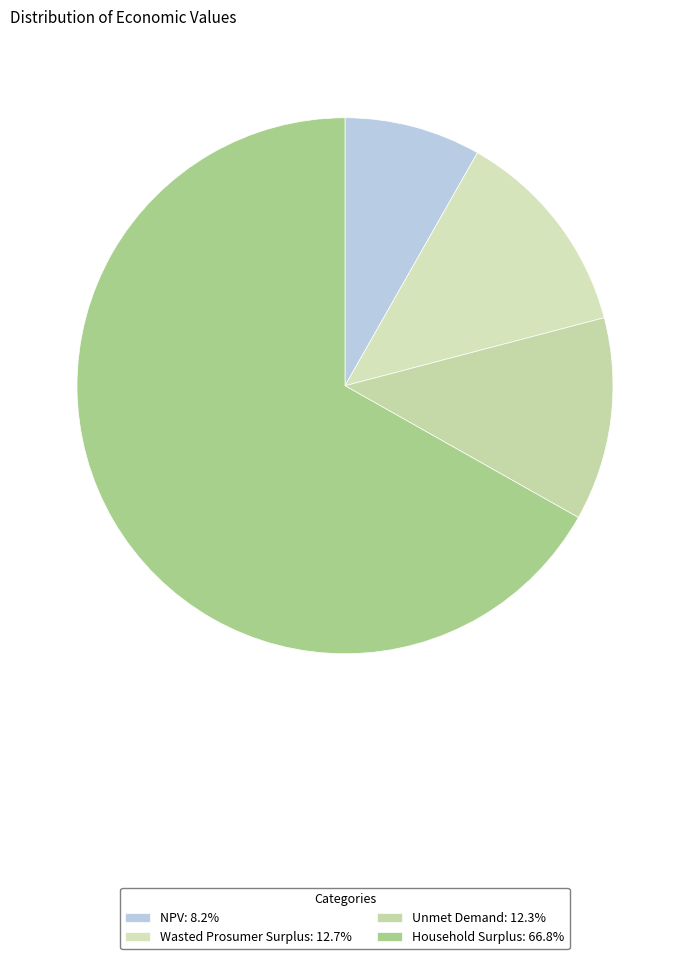

How many segments does this pie chart have?

4